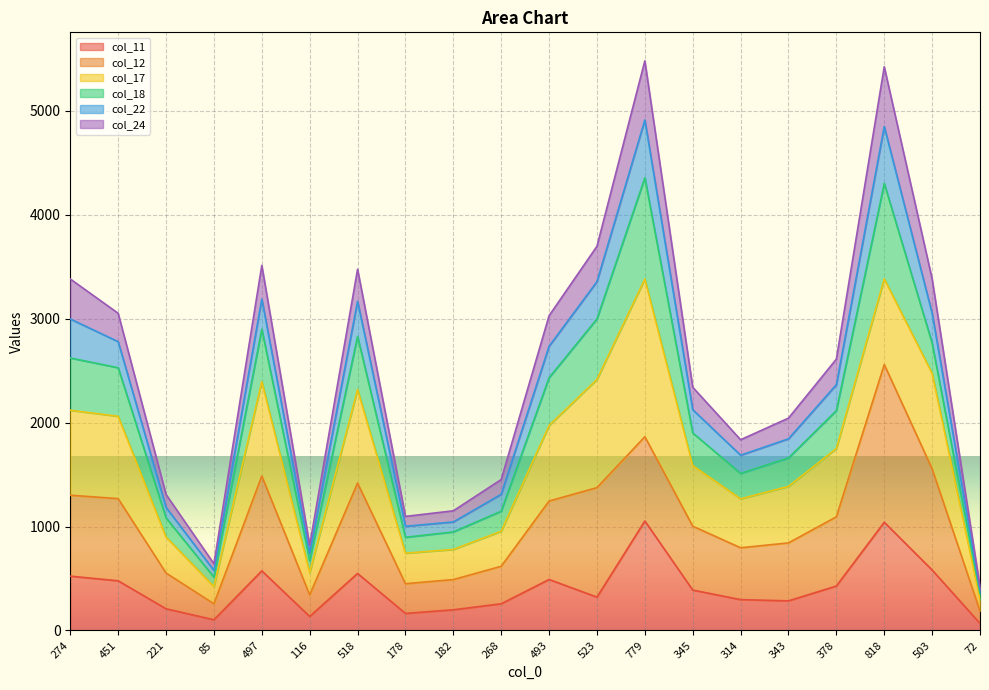

What are all the series names shown in the legend?

col_11, col_12, col_17, col_18, col_22, col_24